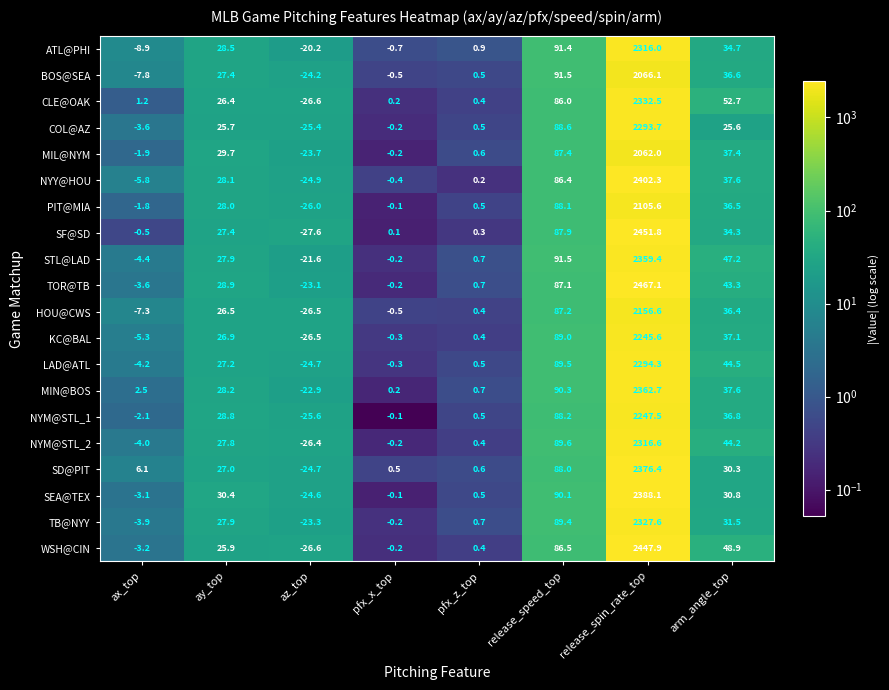

Rank the series by their maximum value, from highest to lowest.

TOR@TB, SF@SD, WSH@CIN, NYY@HOU, SEA@TEX, SD@PIT, MIN@BOS, STL@LAD, CLE@OAK, TB@NYY, NYM@STL_2, ATL@PHI, LAD@ATL, COL@AZ, NYM@STL_1, KC@BAL, HOU@CWS, PIT@MIA, BOS@SEA, MIL@NYM